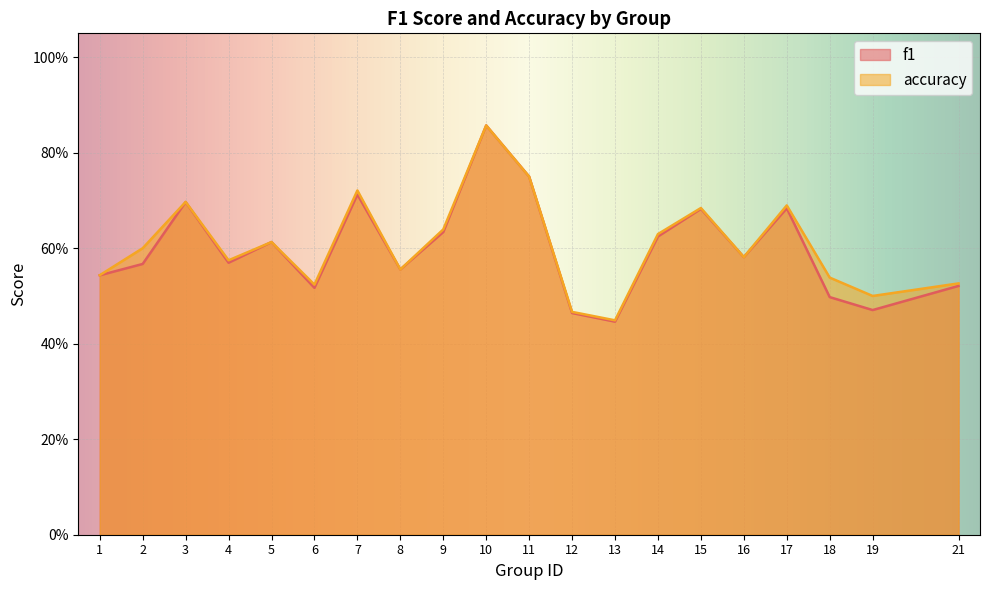

What is the sum of all f1 values?

12.0